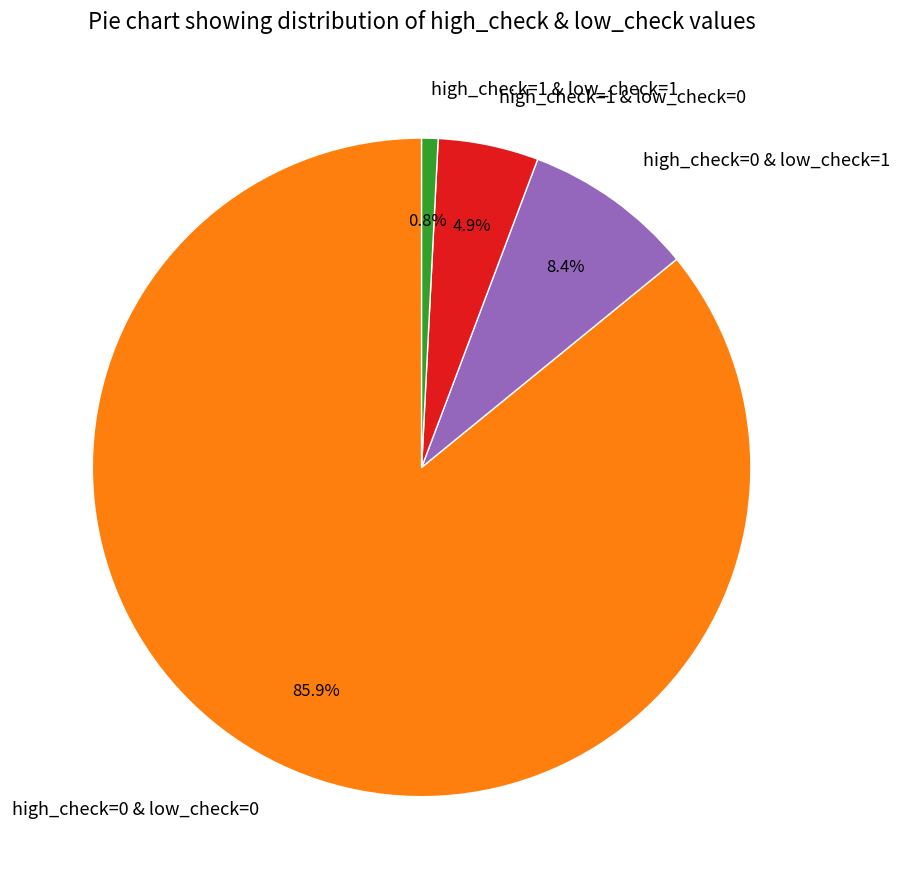

Do high_check=1 & low_check=1 and high_check=0 & low_check=0 together represent more than half of the pie?

Yes